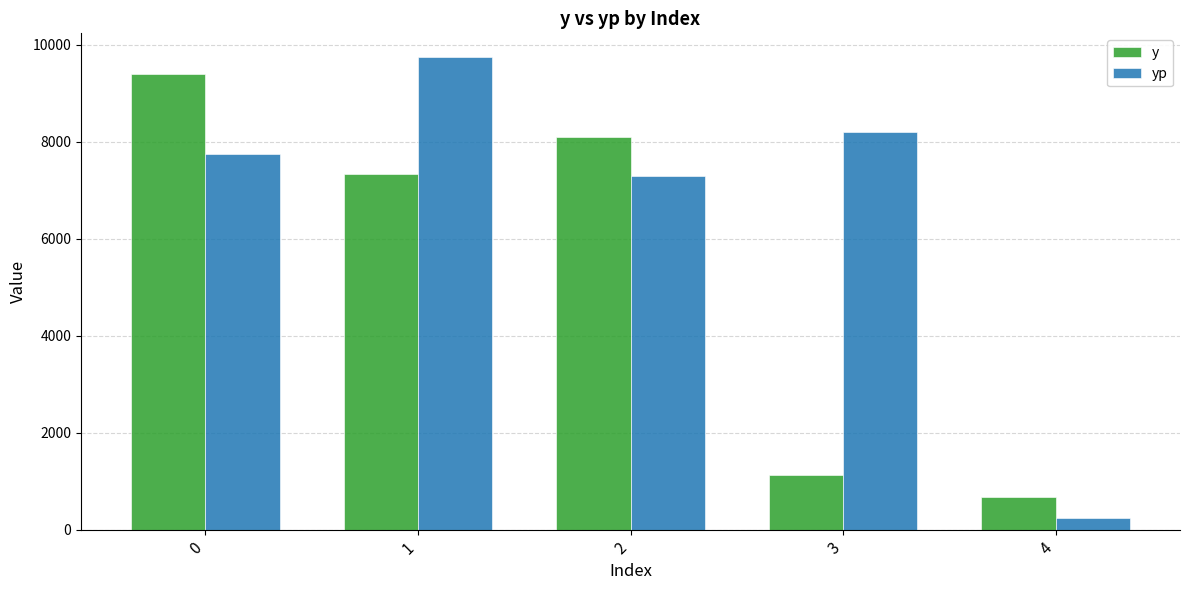

Which series has the widest spread of values?

yp